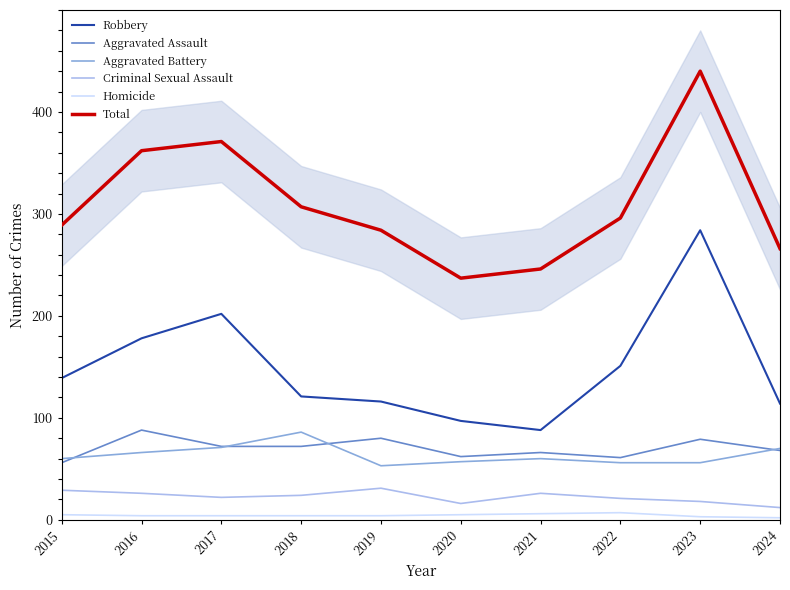

What is the value of the Criminal Sexual Assault point at the 7th from the left?

26